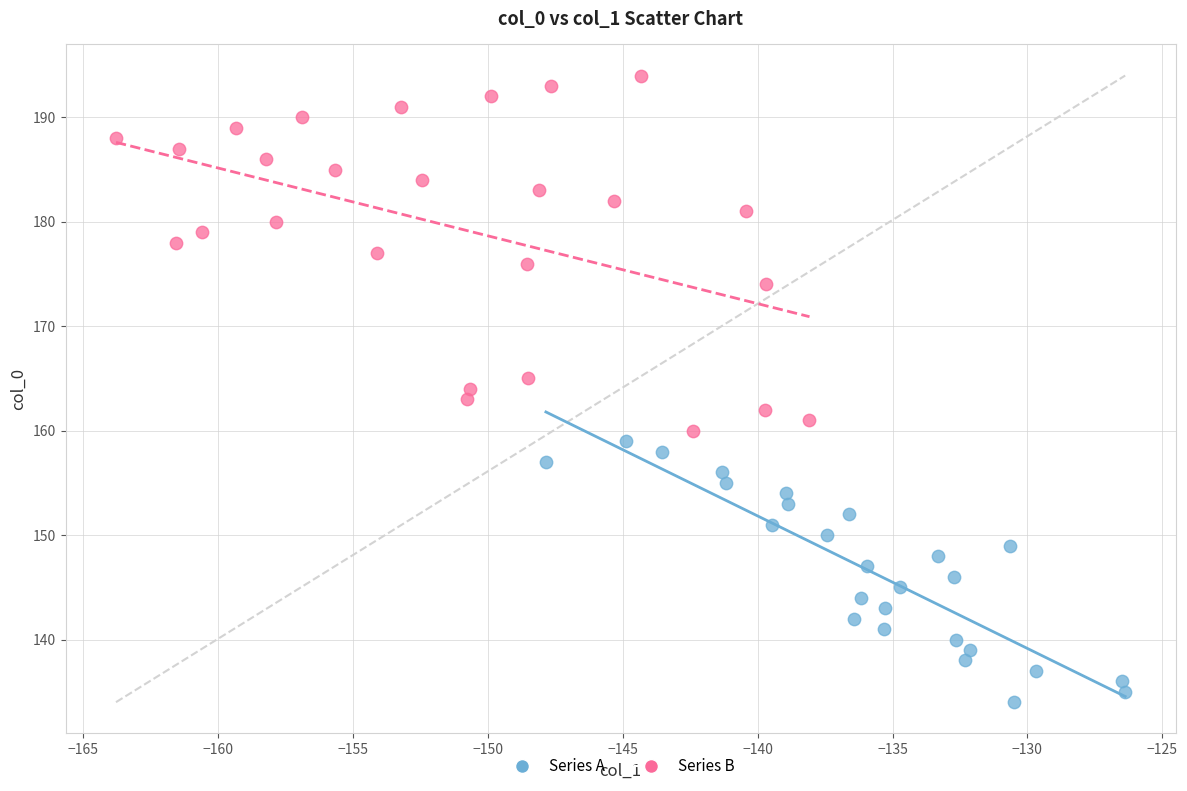

Which series reaches the minimum Y coordinate?

Series A